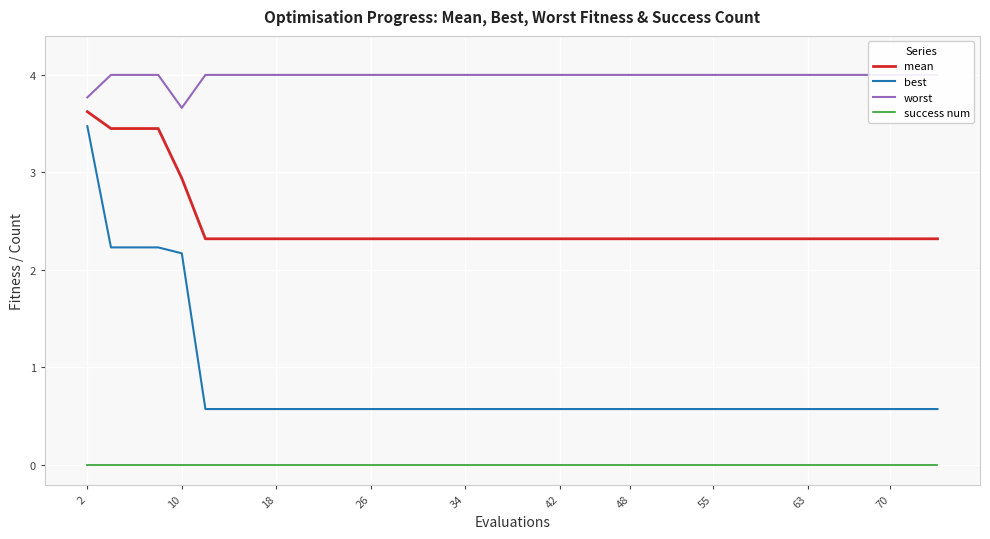

True or false: best and worst cross at least once.

False